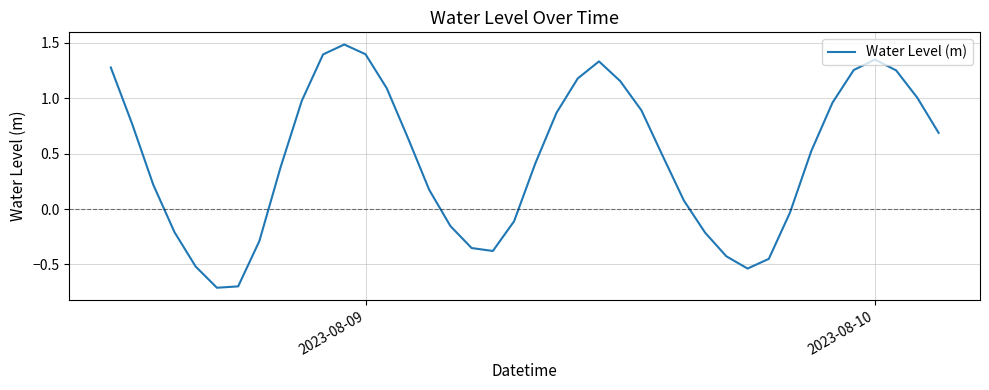

What is the minimum value shown in the chart?

-0.7